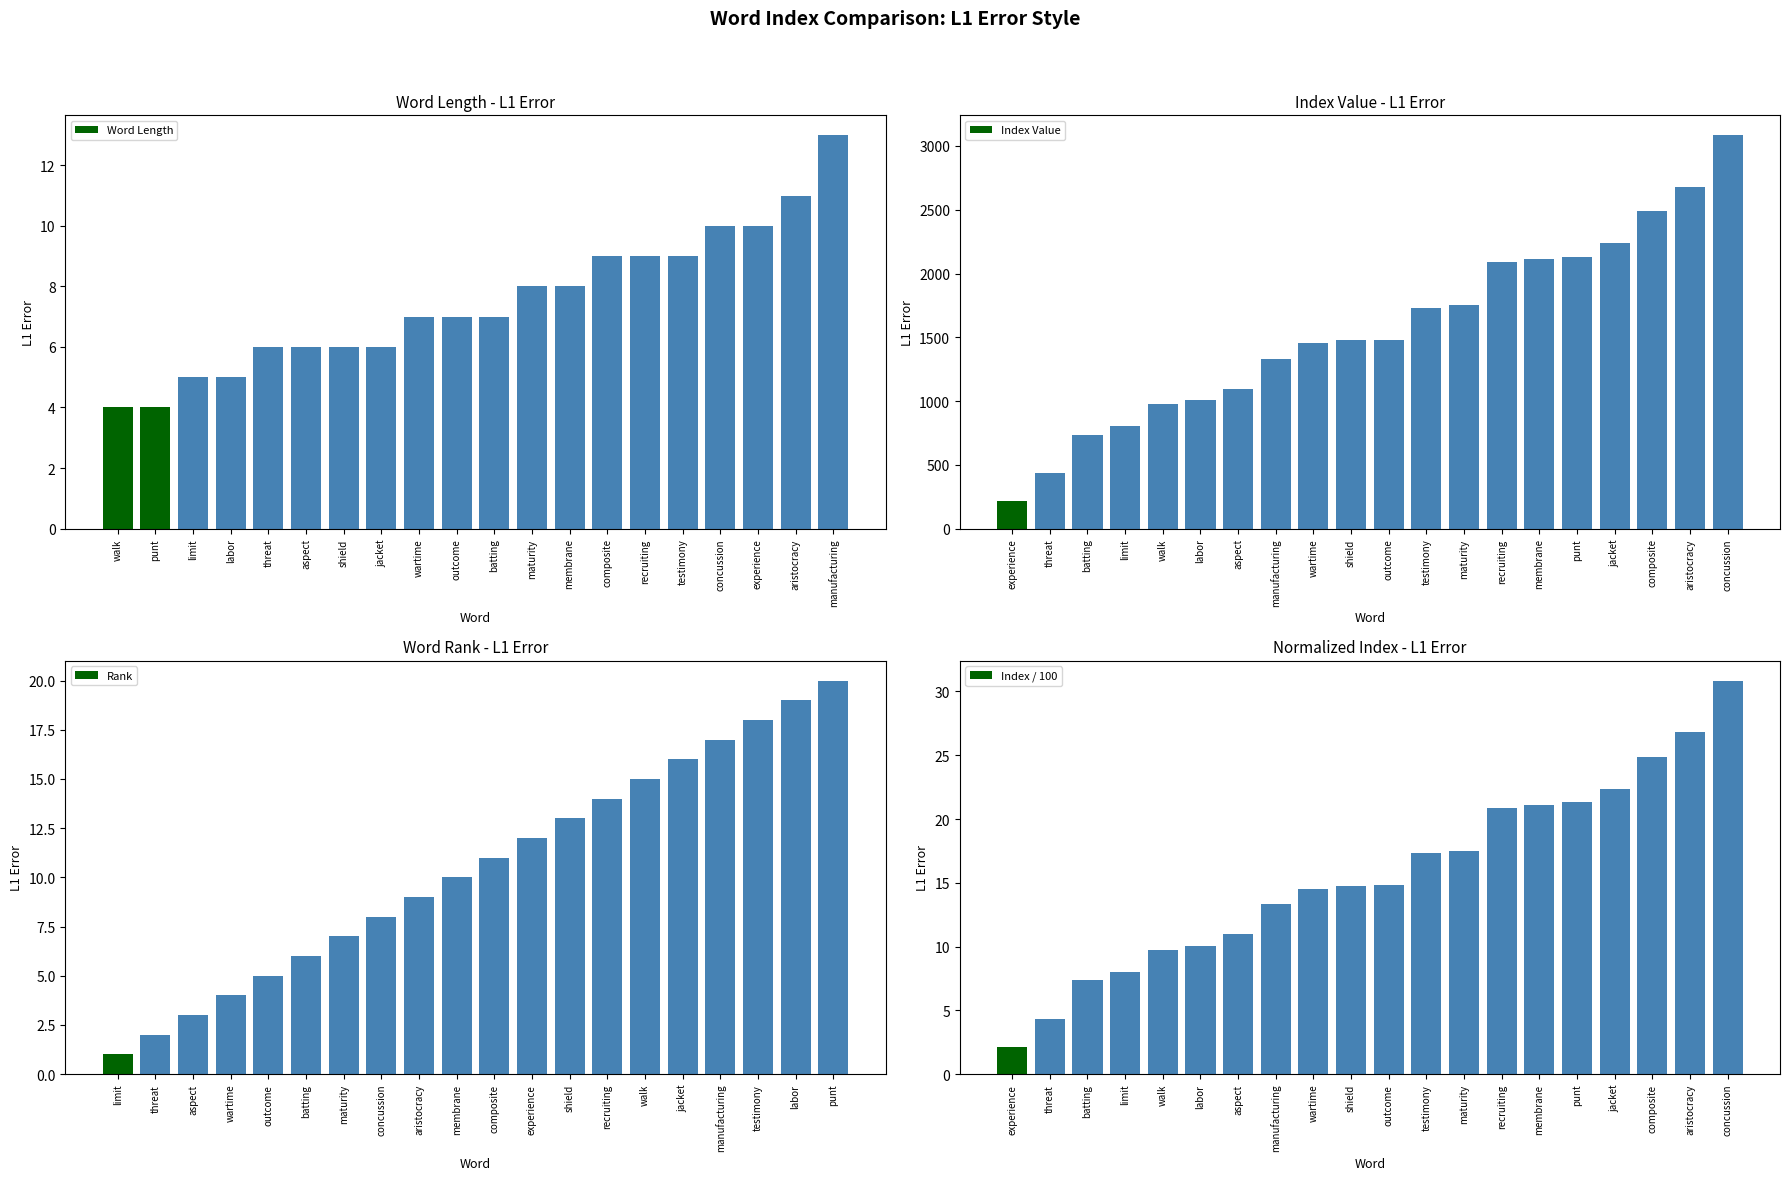

The value of Index Value at concussion is 5046. True or false?

False